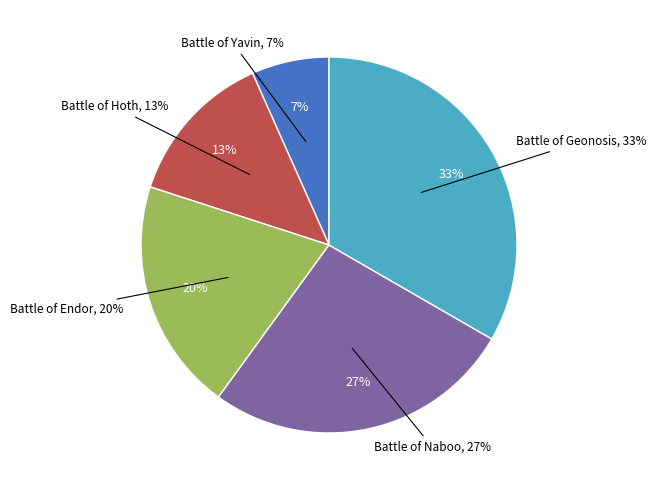

What percentage is the Battle of Hoth slice, to the nearest percent?

13%